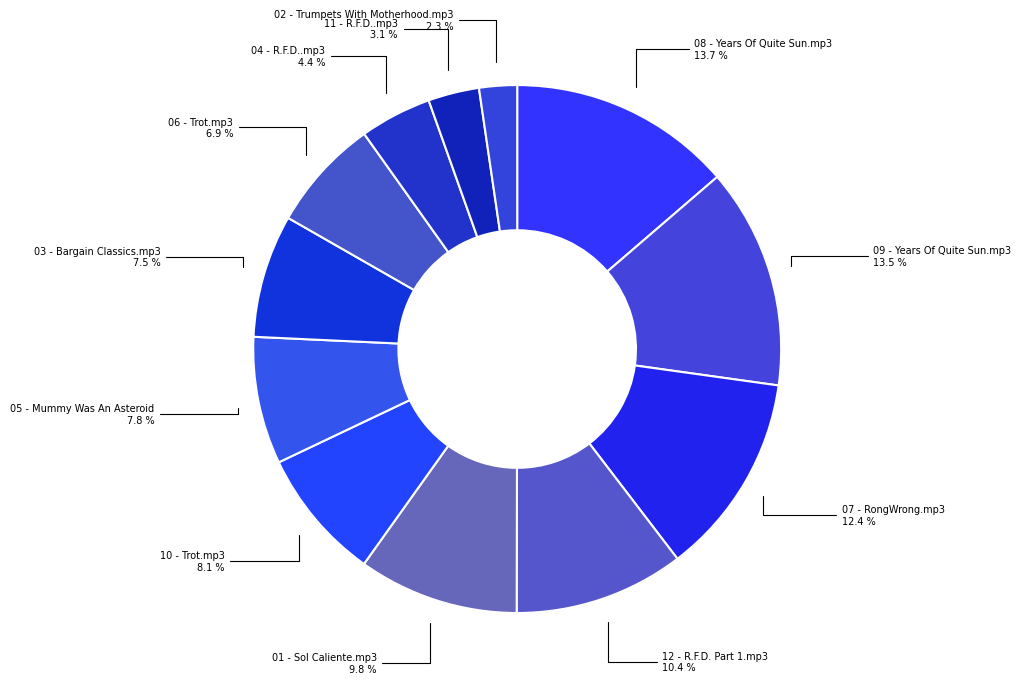

Does any single category account for the majority?

No